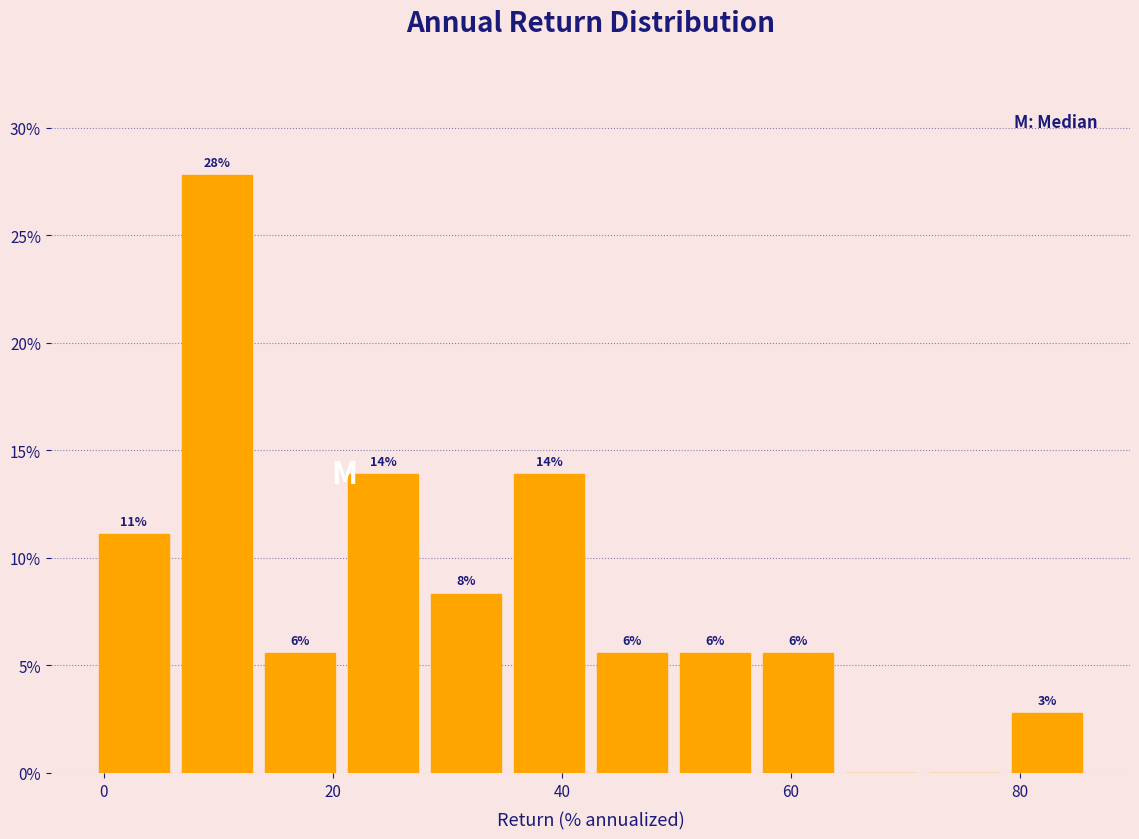

Read against the x-axis, roughly where is the centre of the tallest bar?

10